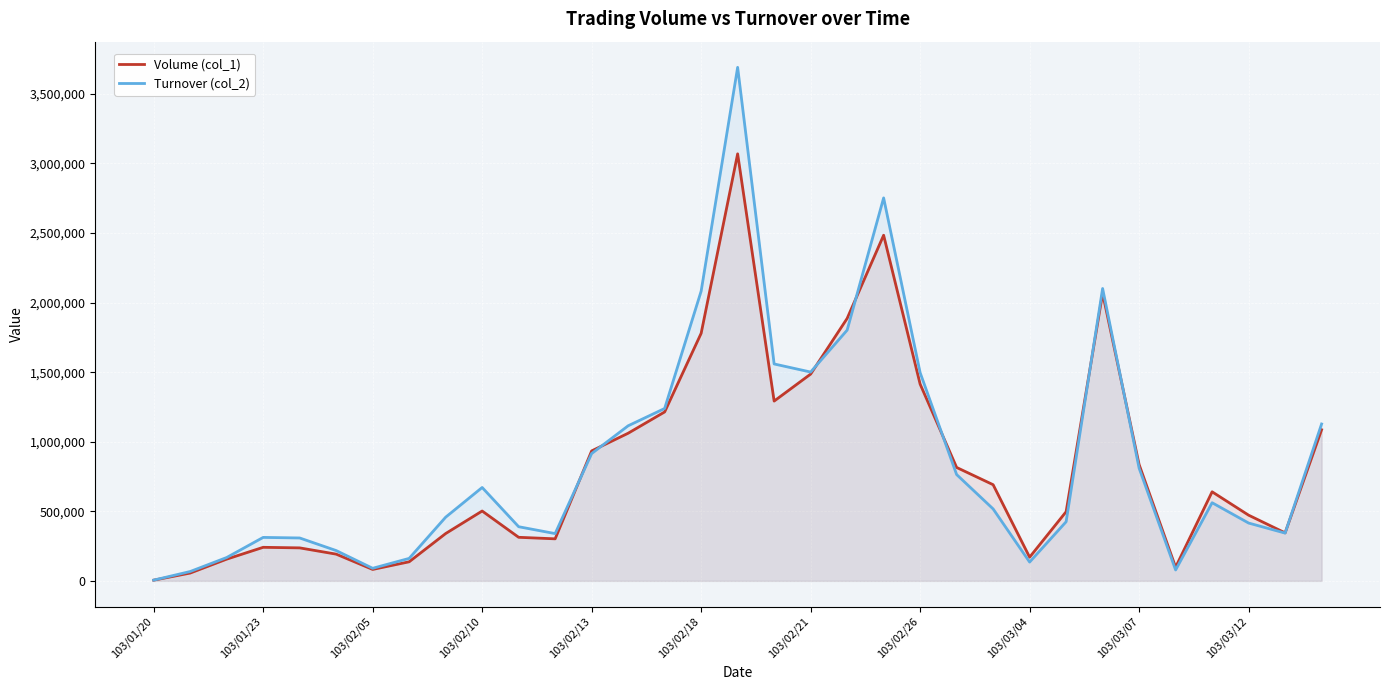

What are all the series names shown in the legend?

Volume (col_1), Turnover (col_2)